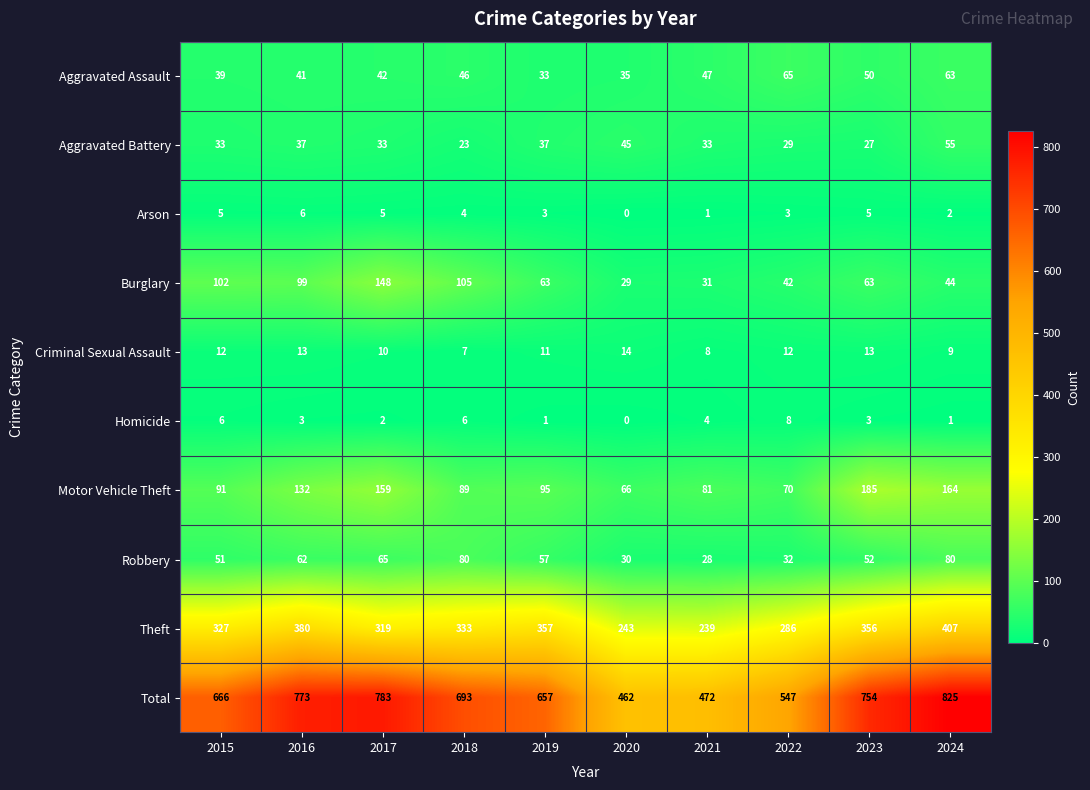

How many Homicide values are between 1 and 6?

8